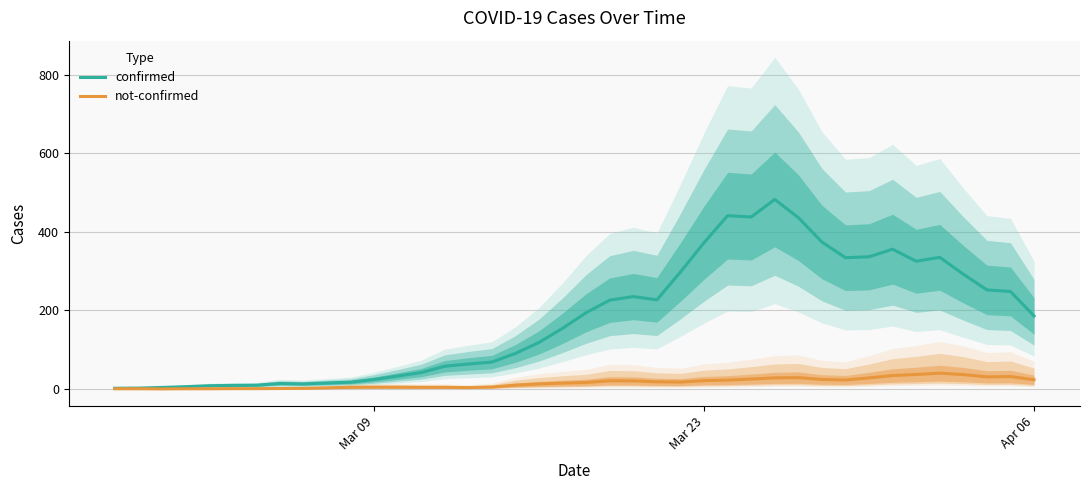

What is the difference between the maximum and minimum values in the confirmed series?

480.7